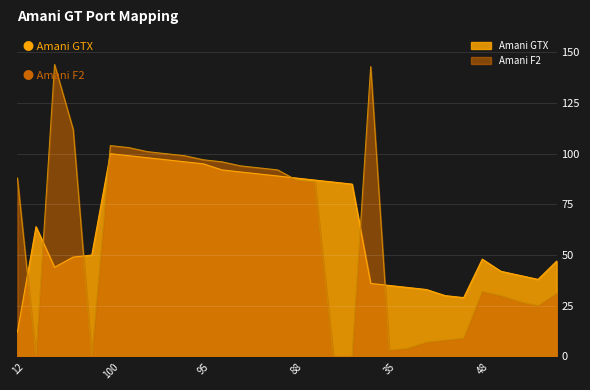

What is the difference between the maximum and second lowest values in the Amani GTX series?

71